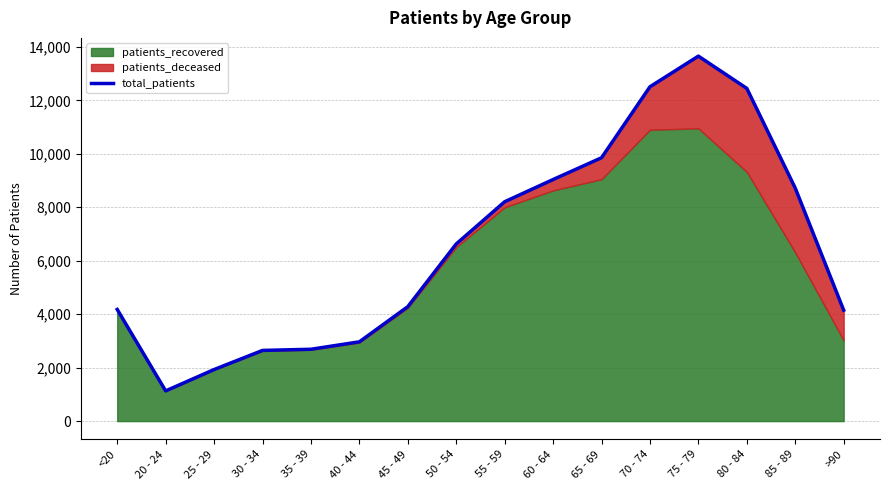

Reading left to right, what are all the values shown in this chart?

<20=4177	20 - 24=1130	25 - 29=1929	30 - 34=2644	35 - 39=2688	40 - 44=2966	45 - 49=4282	50 - 54=6628	55 - 59=8207	60 - 64=9038	65 - 69=9853	70 - 74=12509	75 - 79=13655	80 - 84=12448	85 - 89=8718	>90=4150